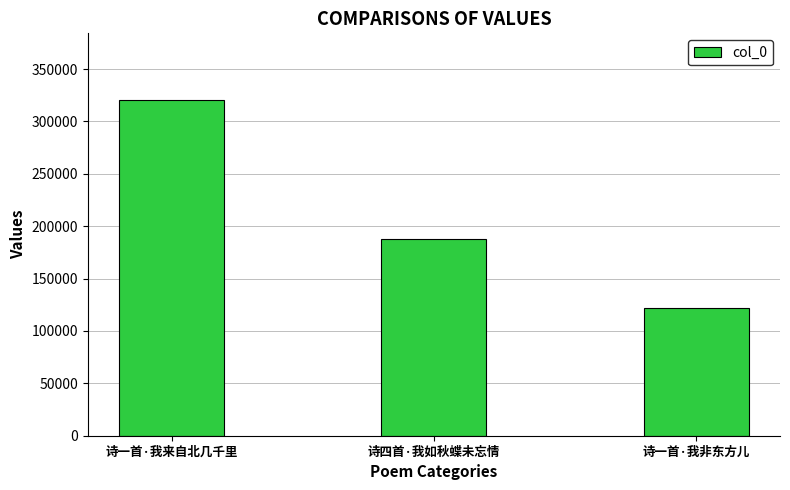

Which label corresponds to the smallest value in the chart?

诗一首·我非东方儿